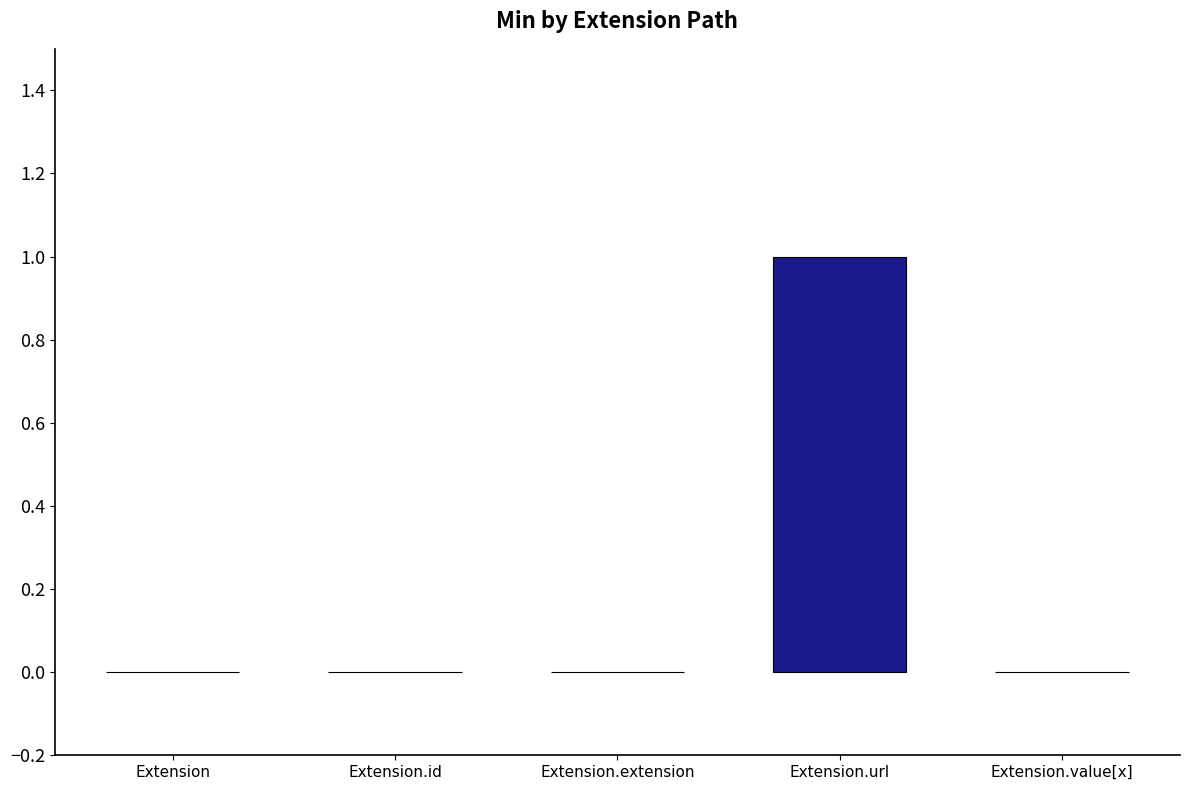

Between Extension.value[x] and Extension.url, which is larger?

Extension.url